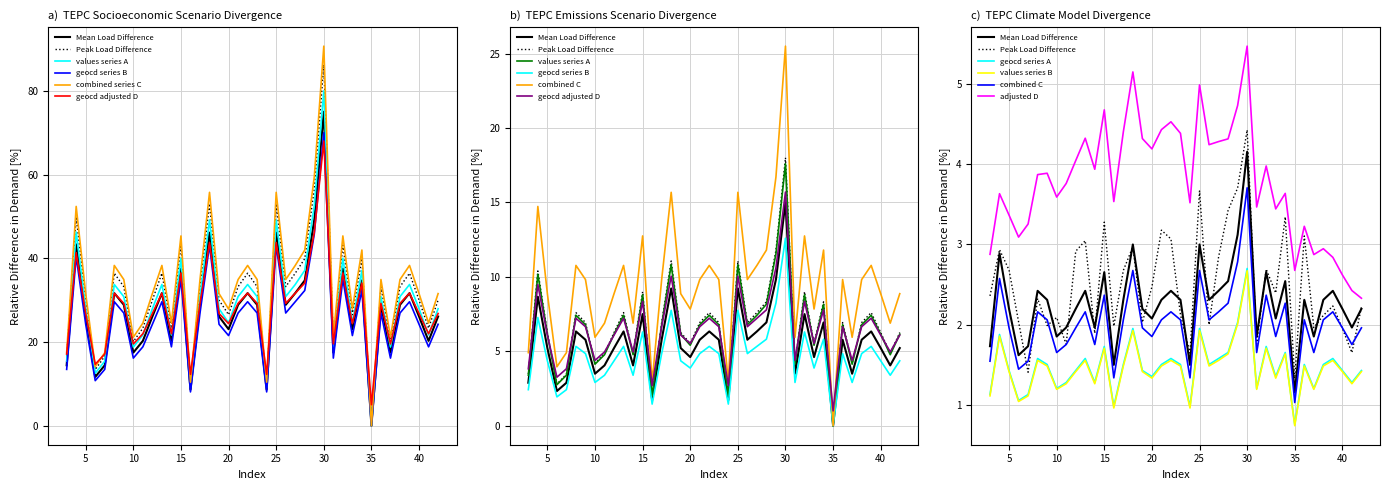

True or false: values and geocd intersect in this chart.

False